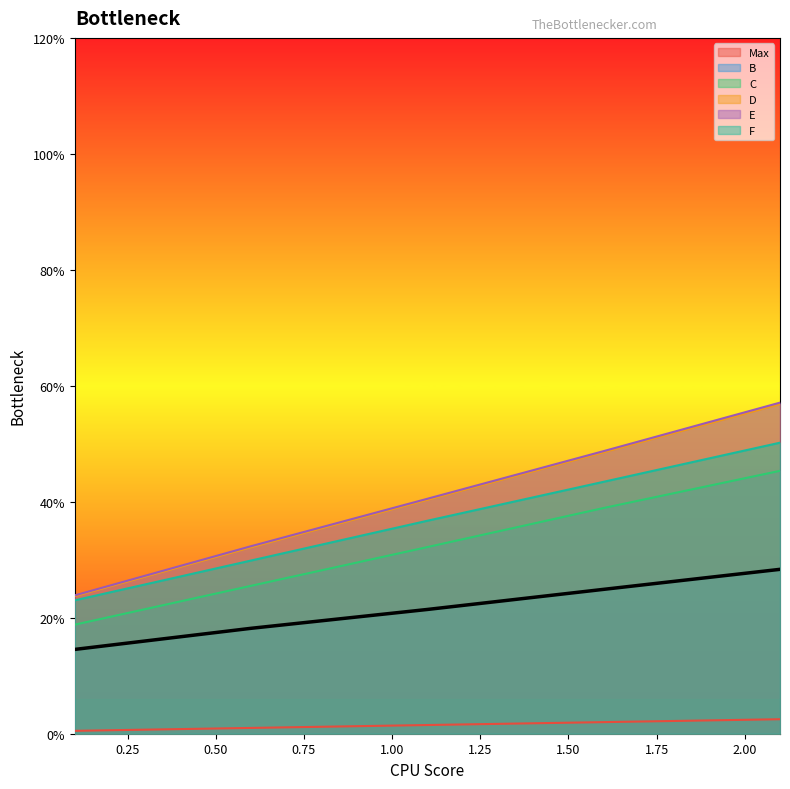

What are all the series names shown in the legend?

Max, B, C, D, E, F